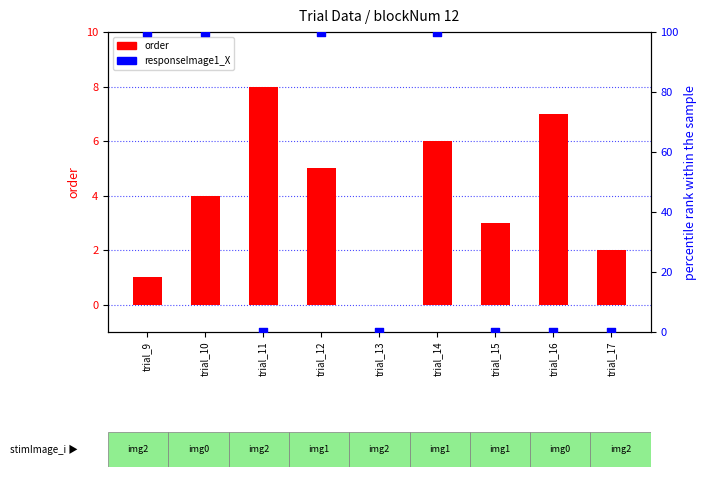

At how many categories does at least one series exceed 21?

4